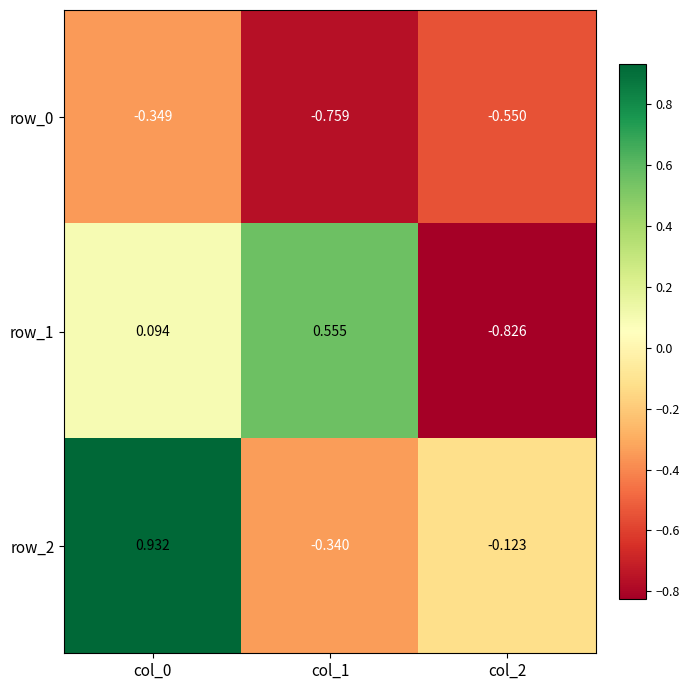

Reading left to right, transcribe all the data shown in this chart.

row_0: -0.3	-0.8	-0.5
row_1: 0.1	0.6	-0.8
row_2: 0.9	-0.3	-0.1